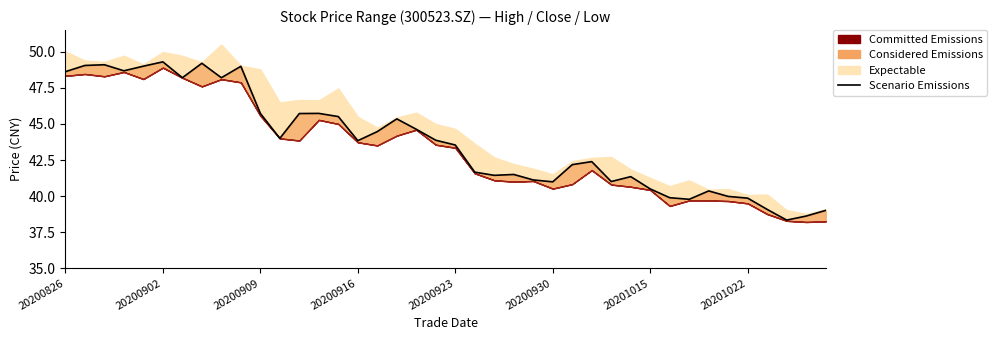

What is the difference between the values at 36 and 10?

6.6